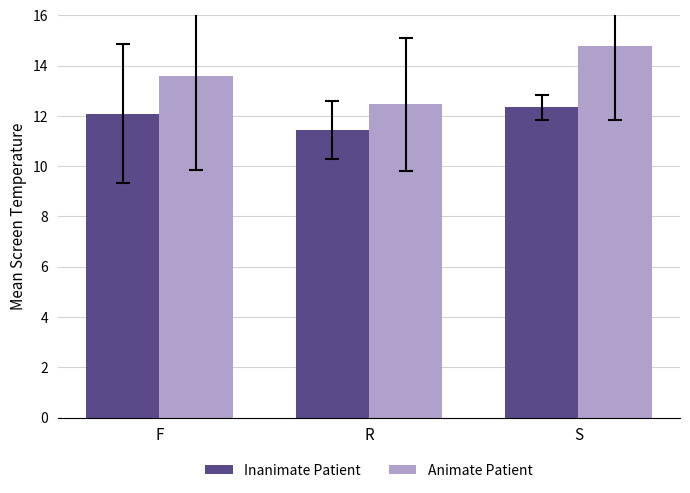

What is the difference between the highest and lowest values at S?

2.4